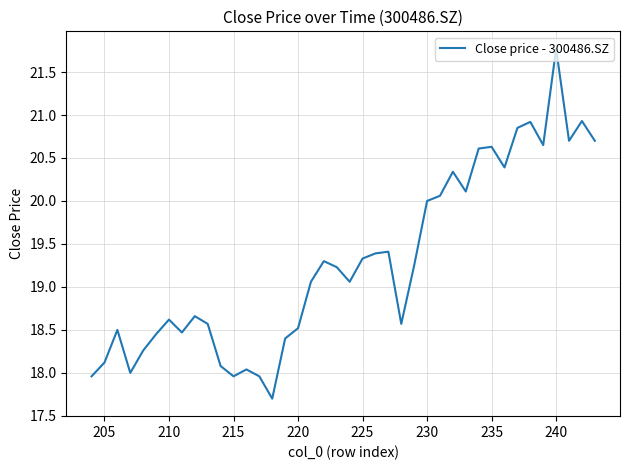

Count the number of data series in this chart.

1